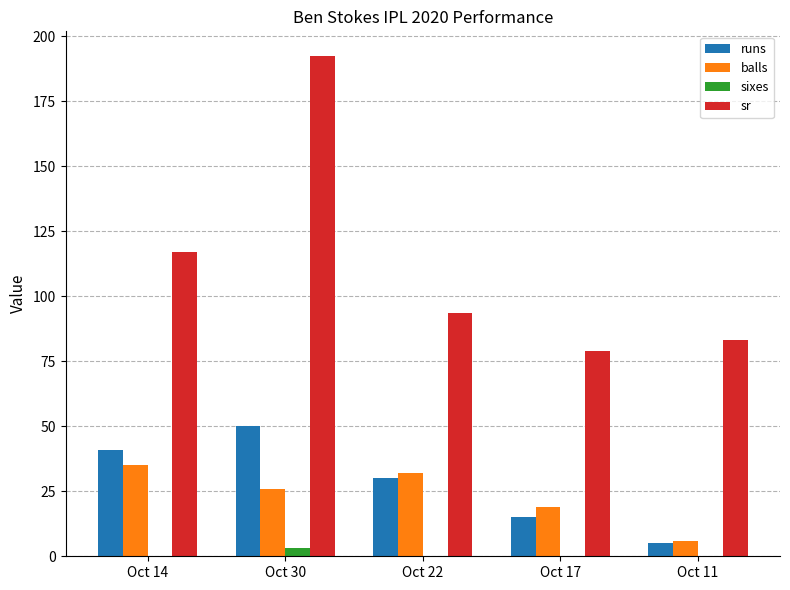

Which series changed the most between Oct 14 and Oct 22?

sr